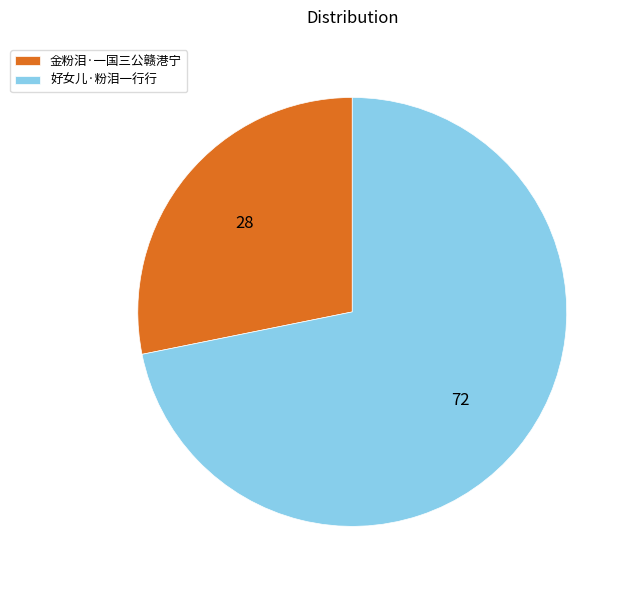

How many slices are in this pie chart?

2